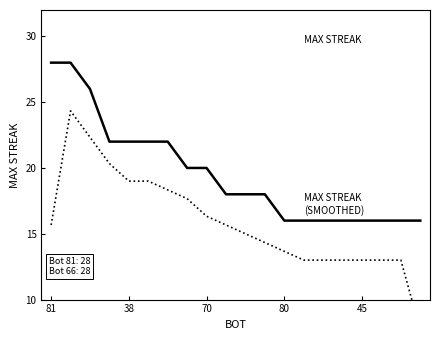

How many distinct data groups are displayed?

2